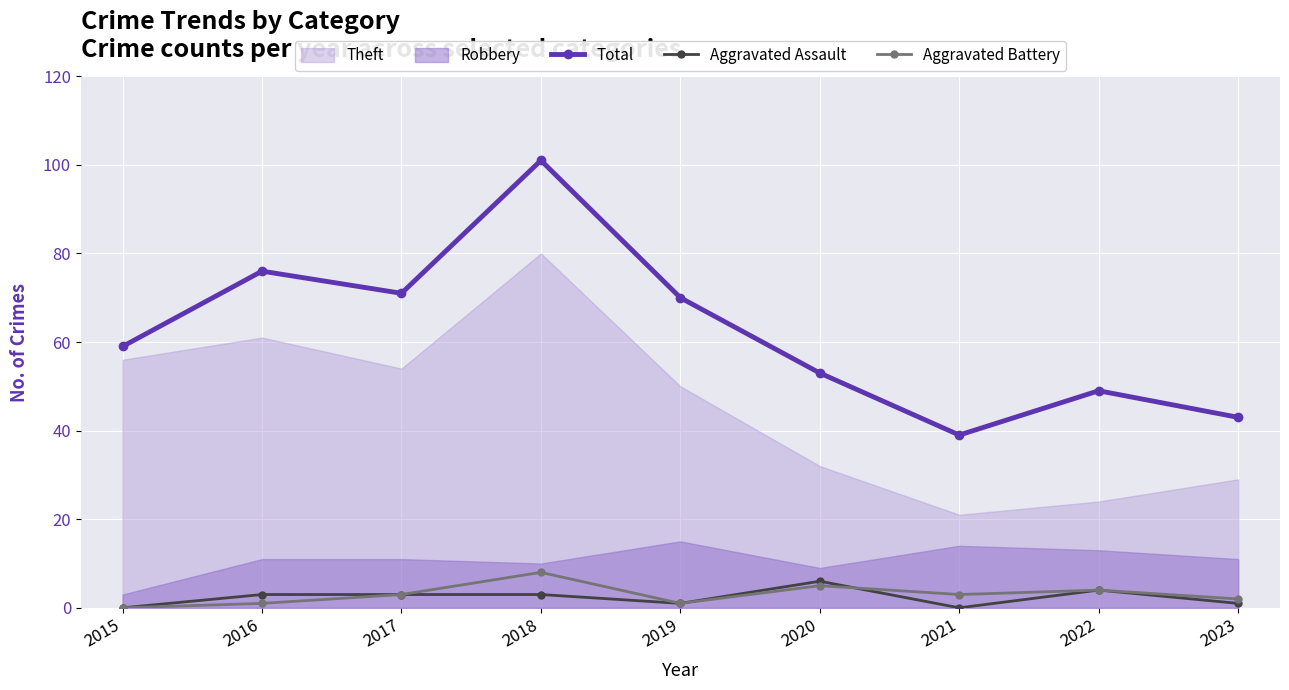

How many values in the Total series are below 59?

4